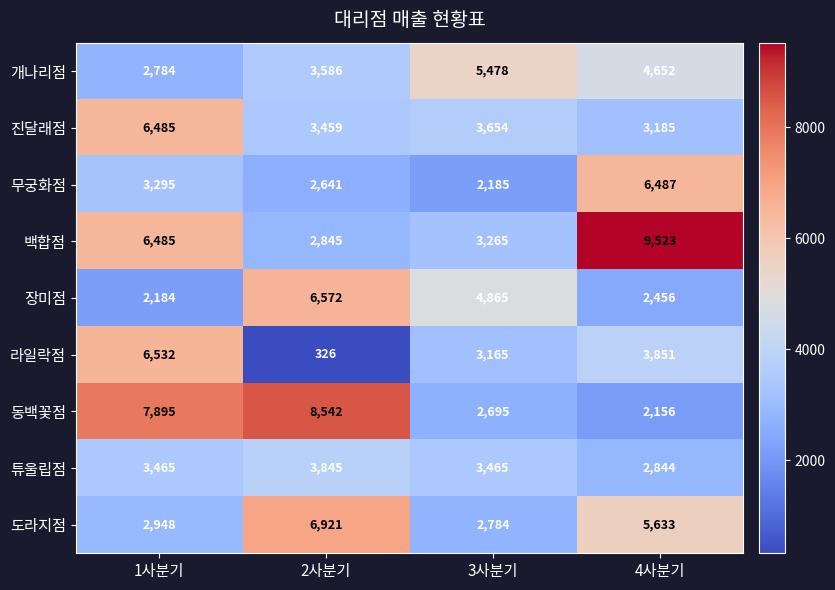

Read the 개나리점 value at 2사분기, to the nearest 100.

3600